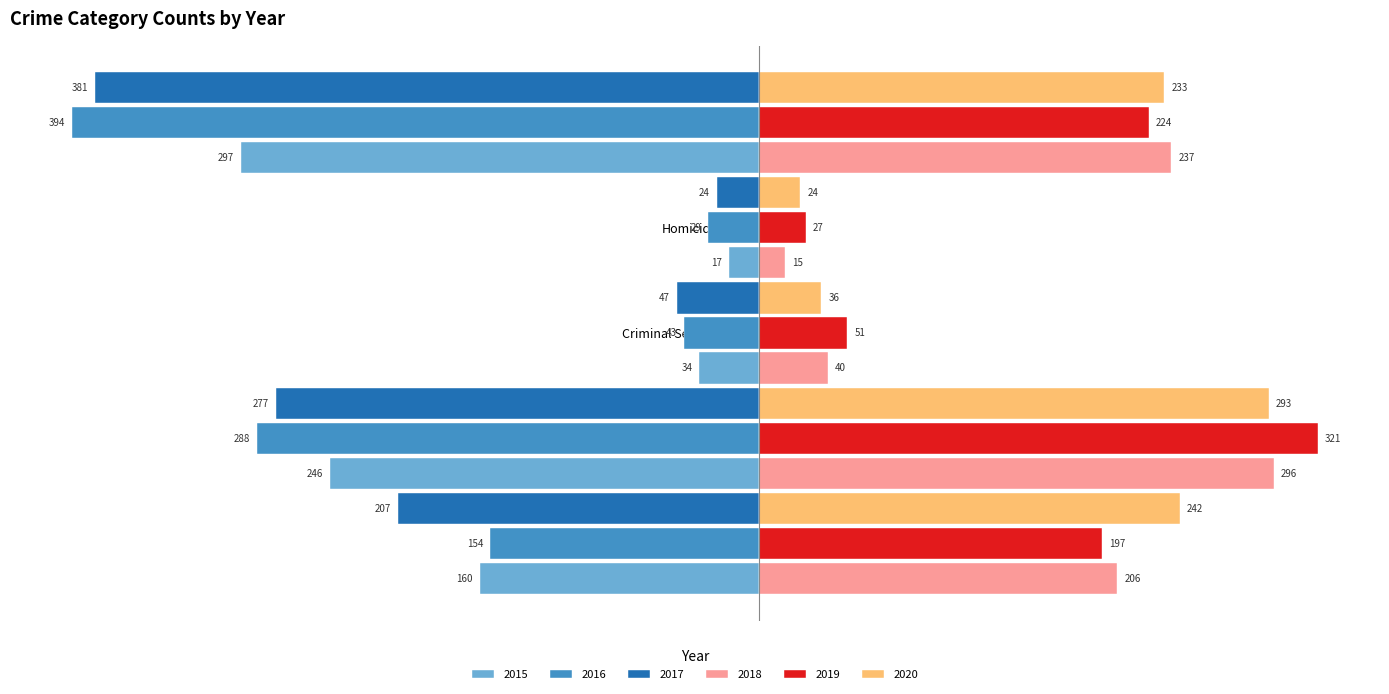

Count the number of data series in this chart.

6